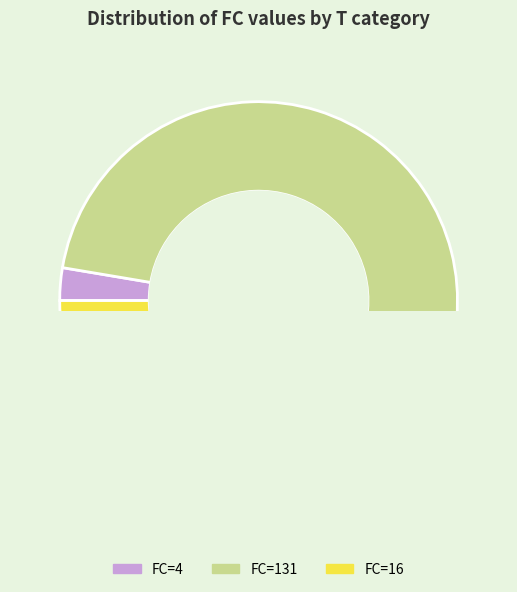

How many segments does this pie chart have?

3